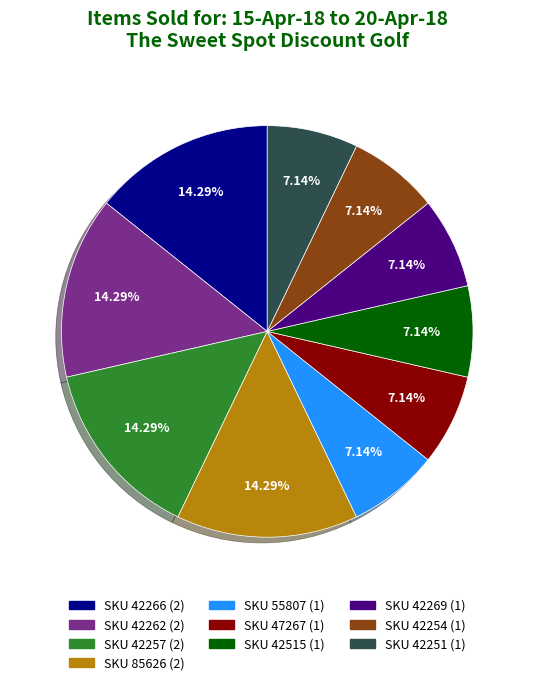

Count the number of slices in the pie.

10